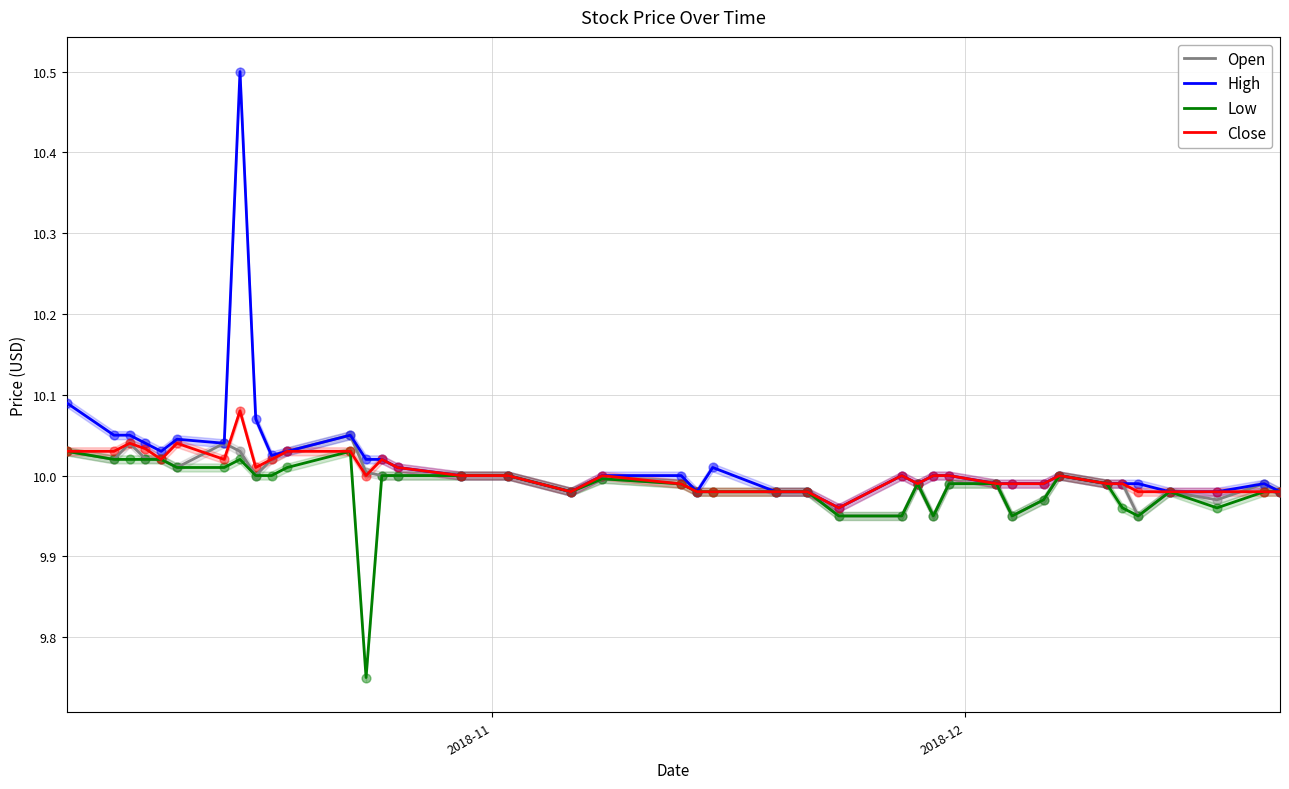

At how many categories does at least one series exceed 9?

40